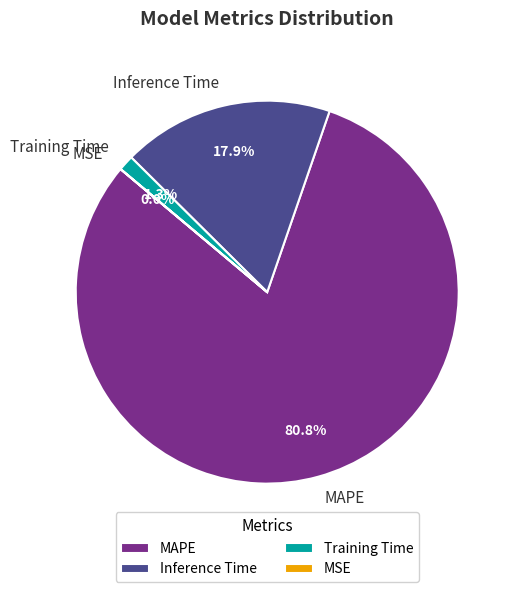

Which slice is the largest?

MAPE